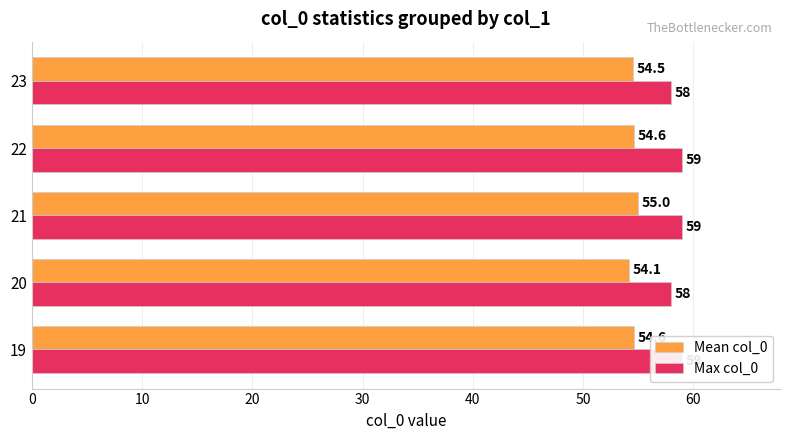

Rank the series by their maximum value, from lowest to highest.

Mean col_0, Max col_0